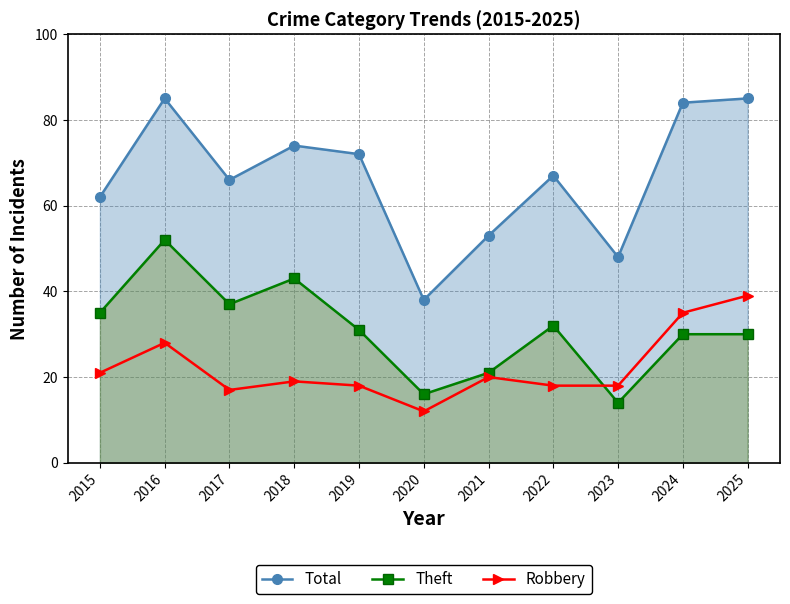

How many lines are shown in the chart?

3